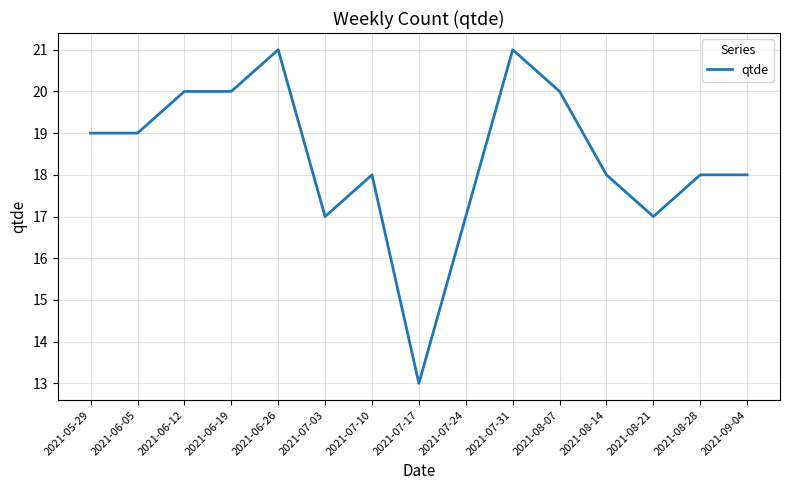

True or false: the data shows 19 at 2021-06-05.

True